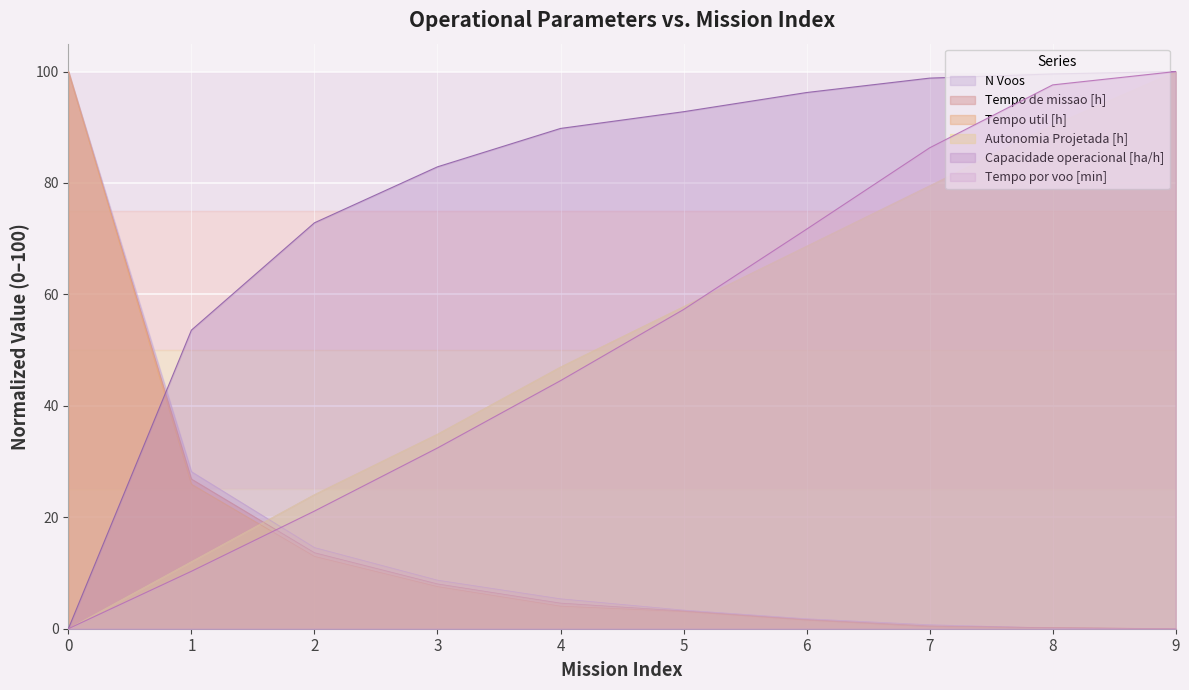

Where is Tempo util [h] nearest to the value 50?

1